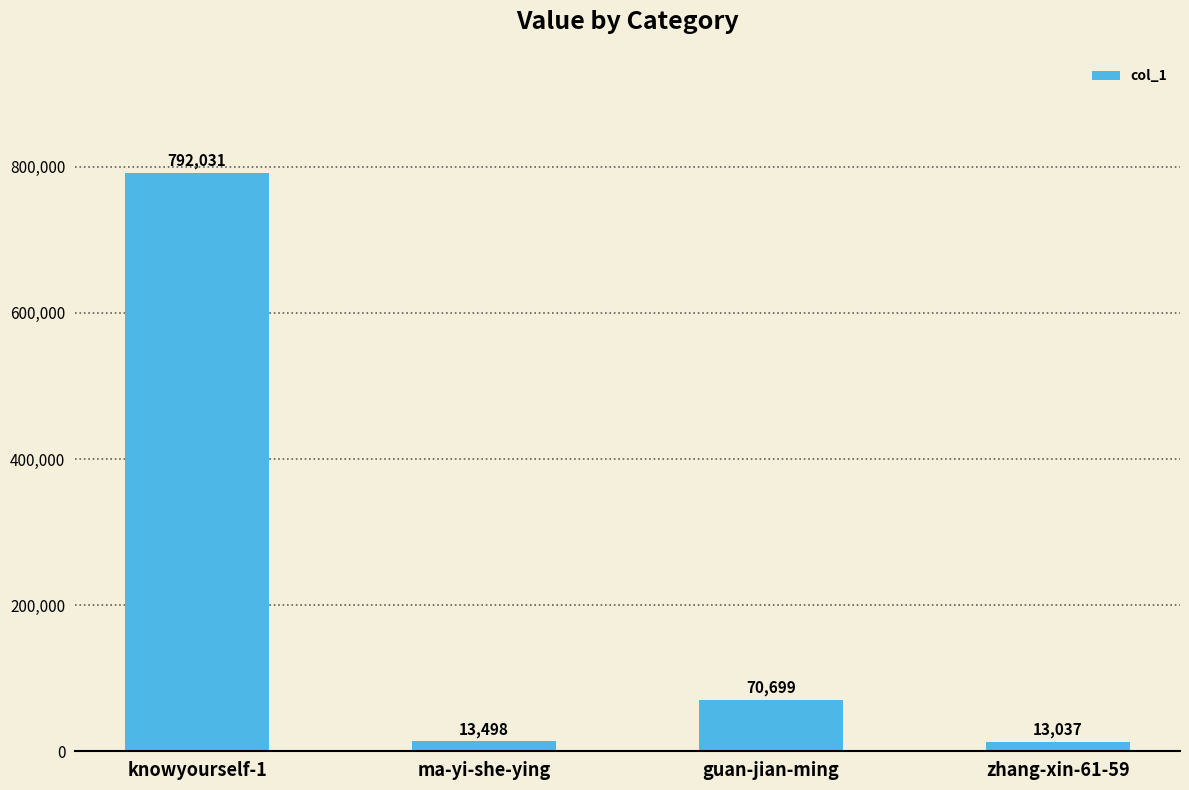

What is the greatest value displayed?

792031